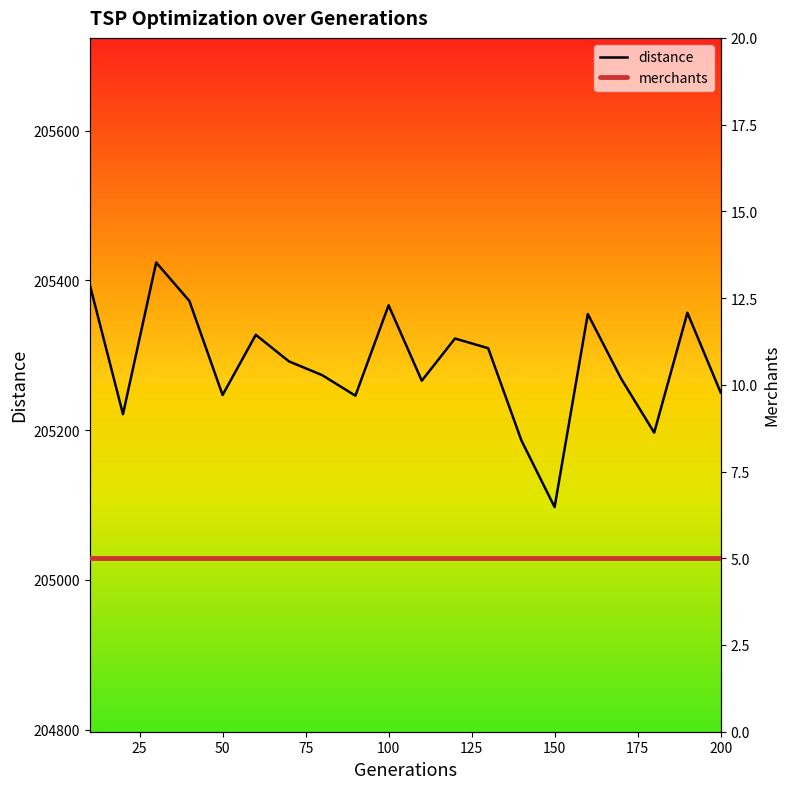

What is the highest value of the distance series?

205424.0